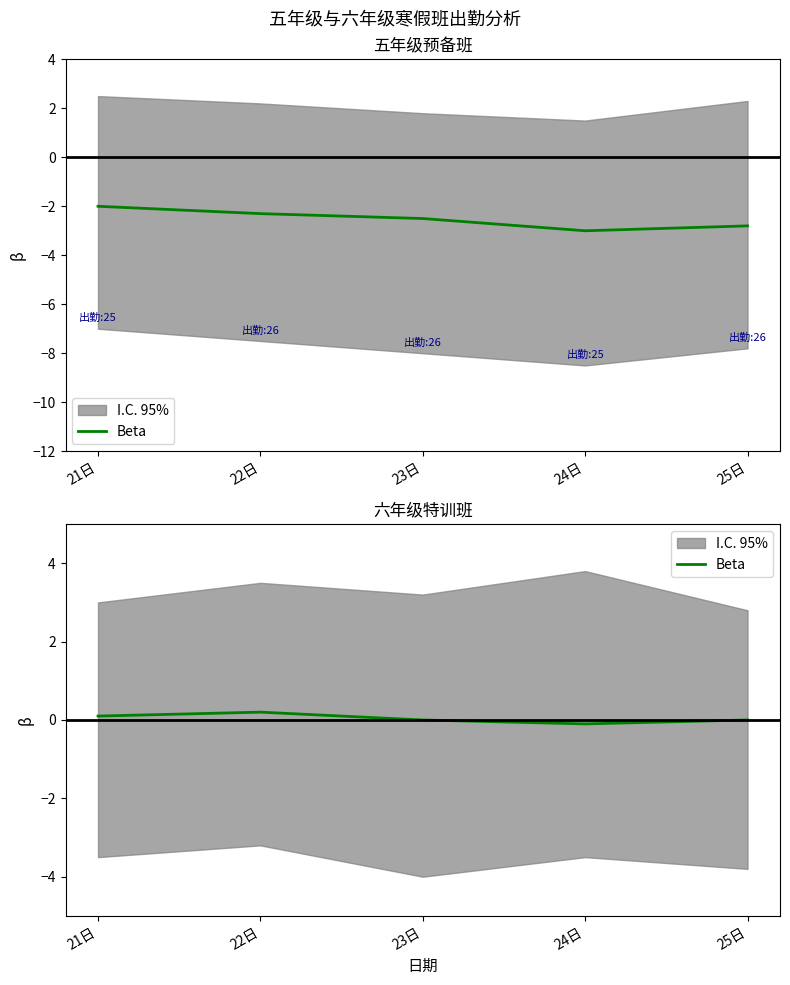

What is the sum of all values?

0.2